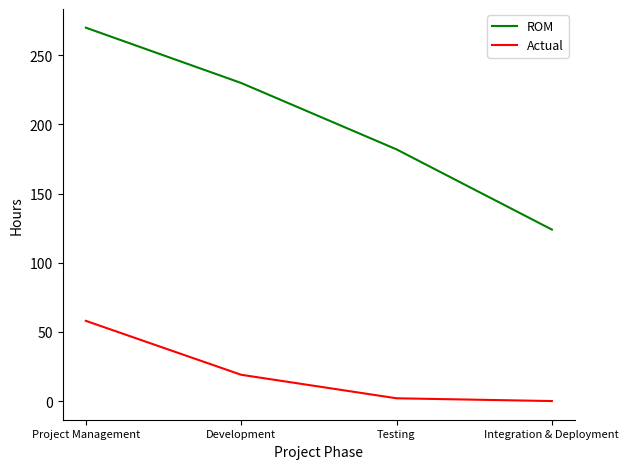

Reading right to left, list all the values displayed in this chart.

ROM: 124	182	230	270
Actual: 0	2	19	58